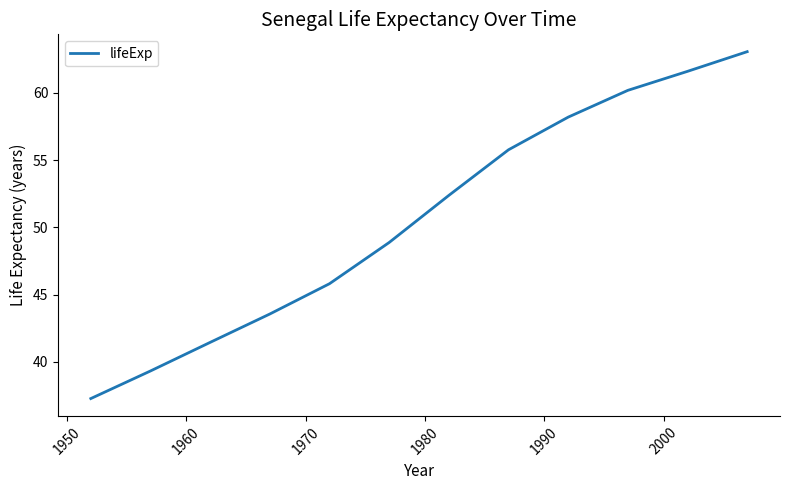

What is the greatest value displayed?

63.1